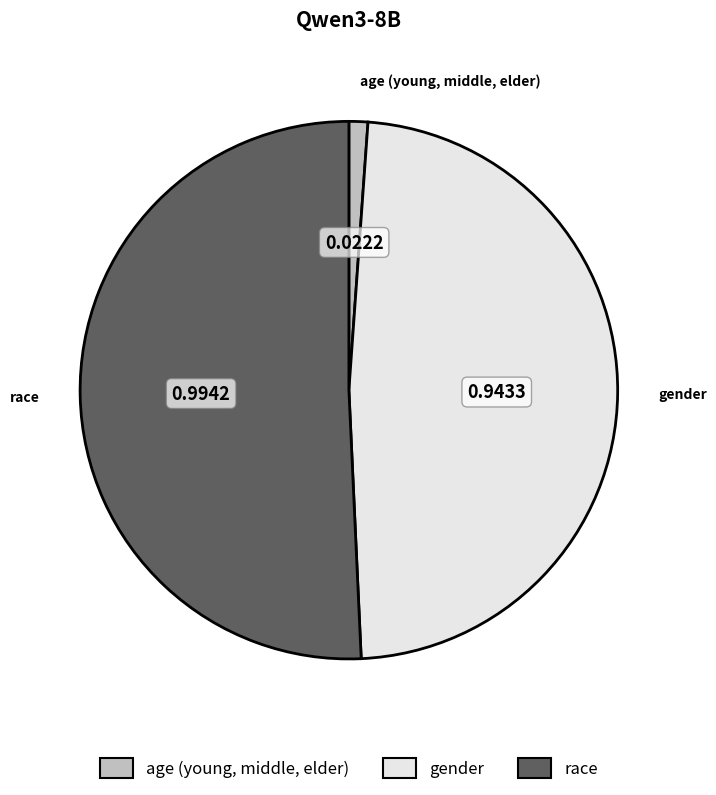

Which category accounts for the majority?

race